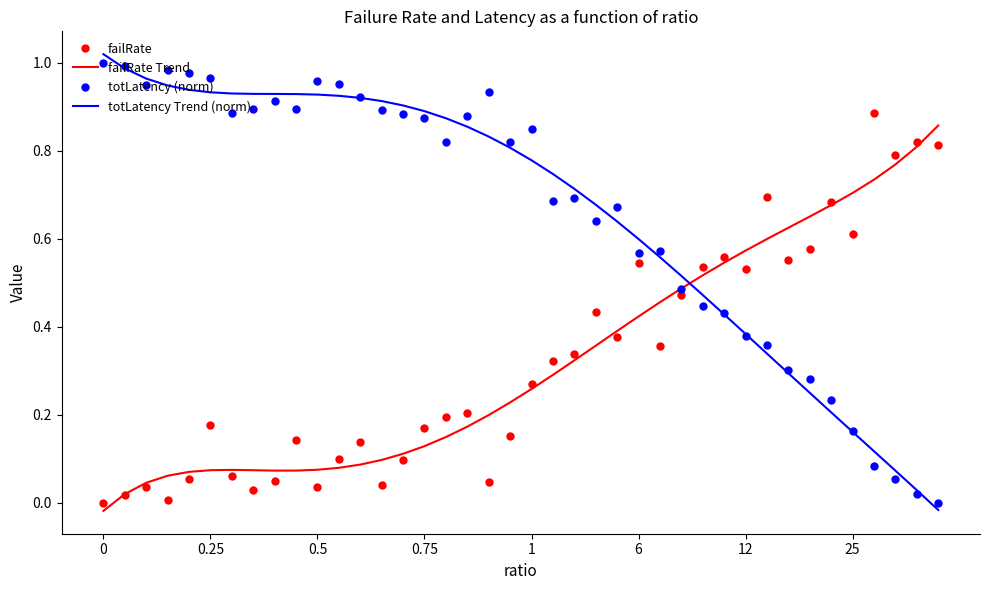

Which series ends up on top after the final intersection of failRate and totLatency (norm)?

failRate